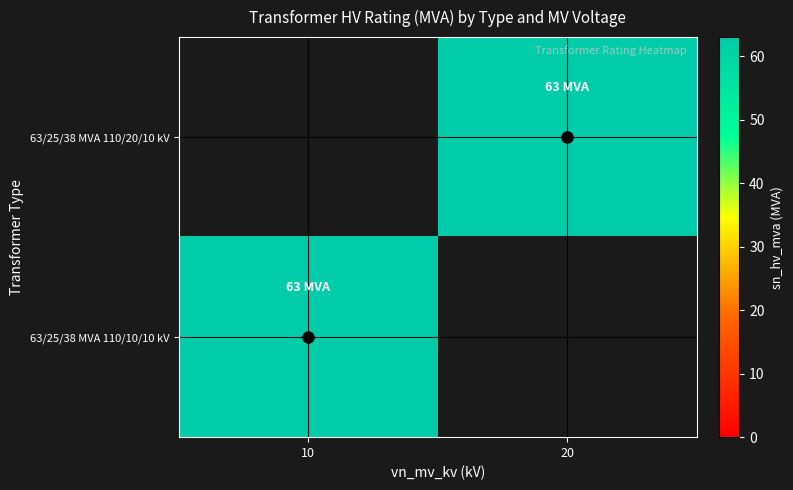

Is it true that 63/25/38 MVA 110/20/10 kV equals 63.0 at 20?

True